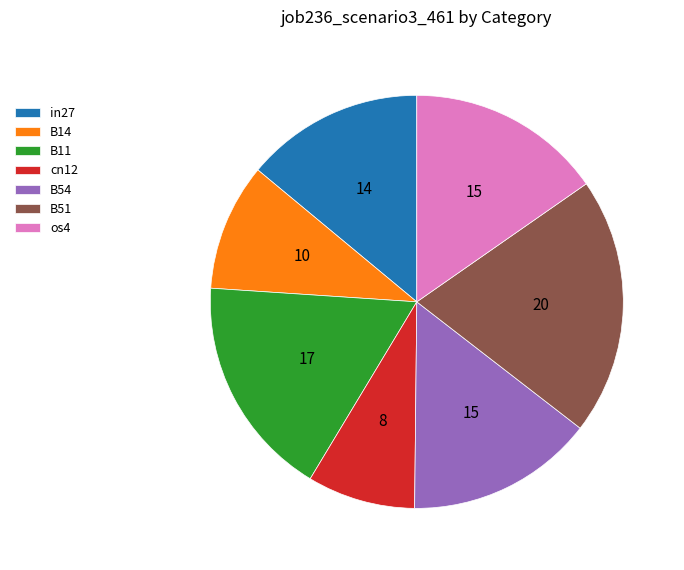

True or false: os4 accounts for 25% of the total.

False